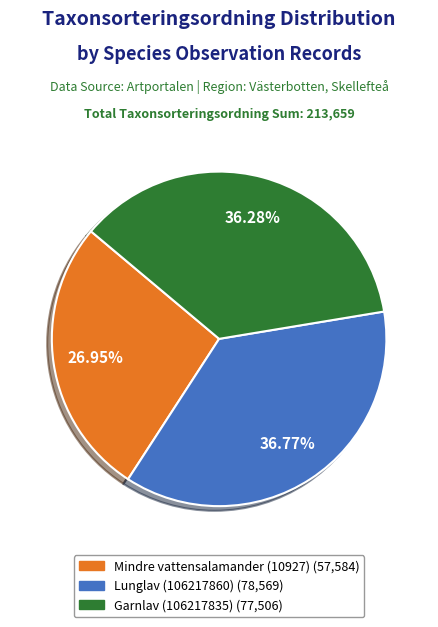

How much of the chart is everything except Mindre vattensalamander (10927)?

73.0%